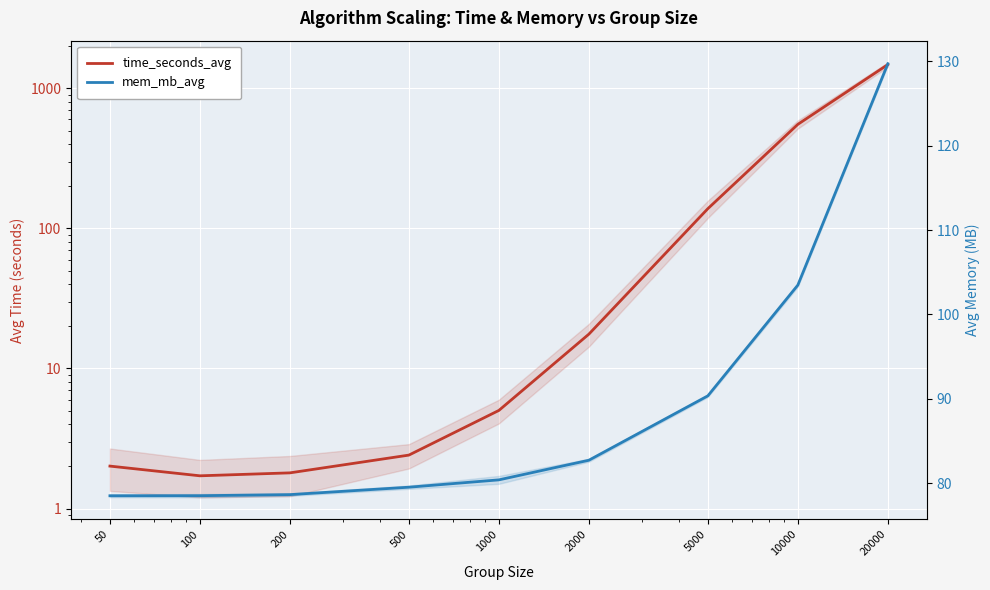

The mem_mb_avg series shows 121.1 at 2000. True or false?

False